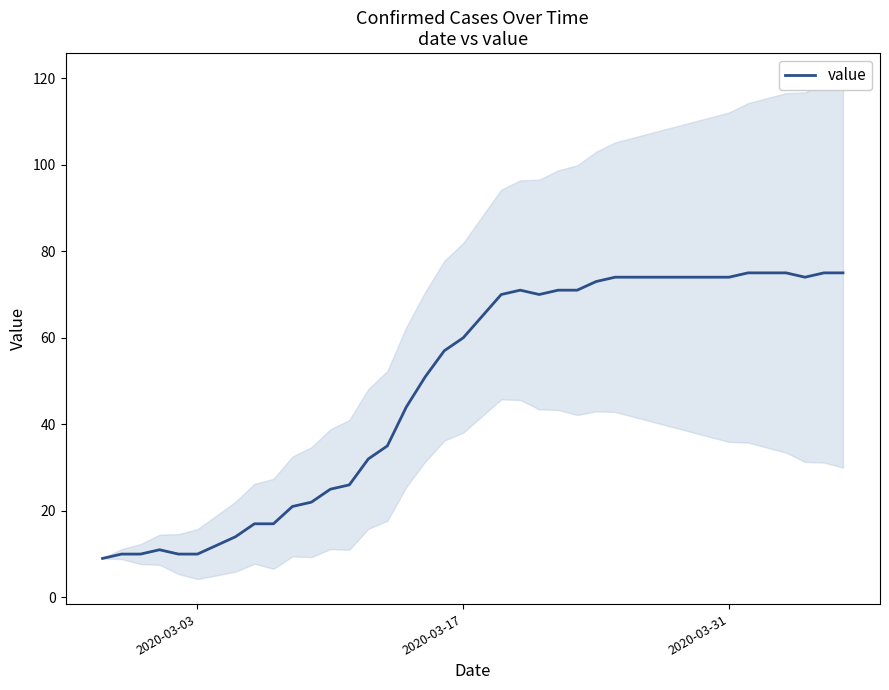

How many lines are shown in the chart?

1